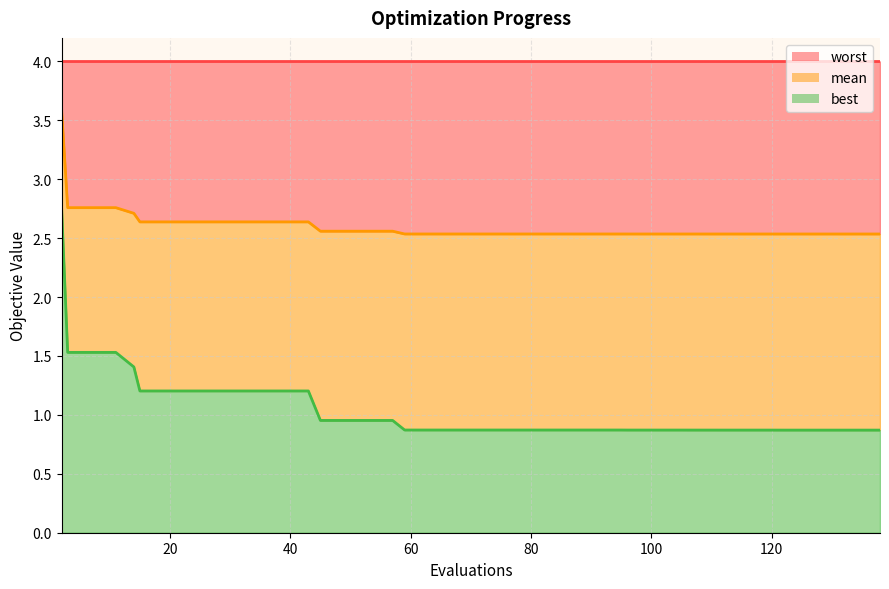

True or false: mean and best intersect in this chart.

False